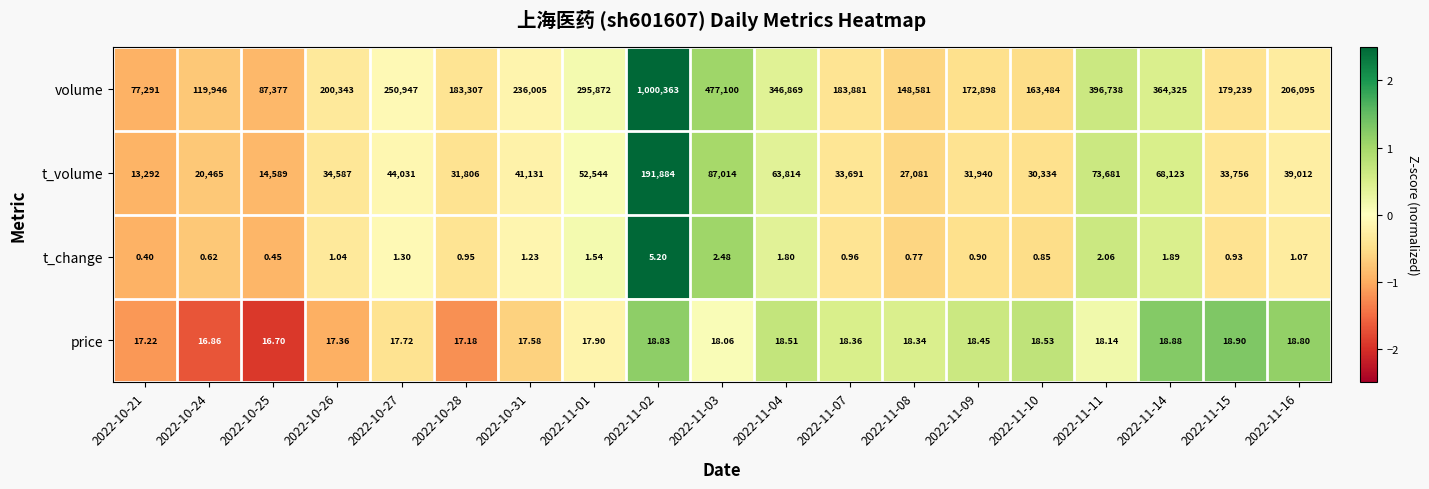

What is the smallest value displayed?

0.4